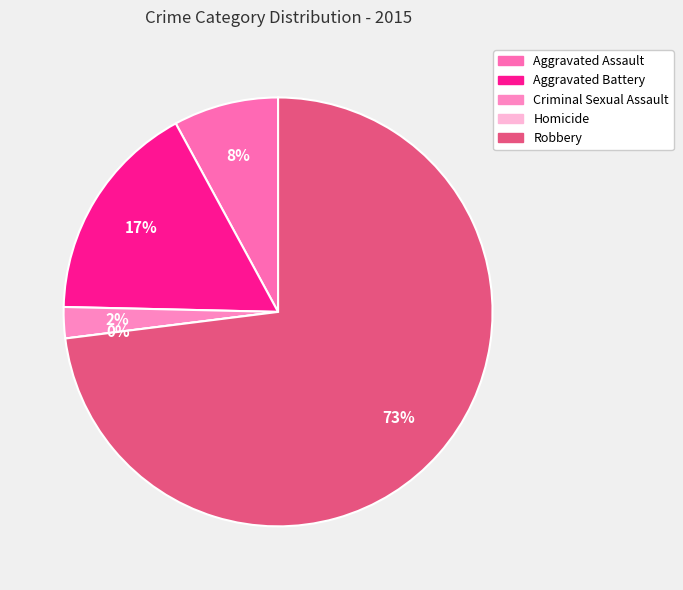

To the nearest percent, what is the combined percentage of Robbery and Homicide?

73%